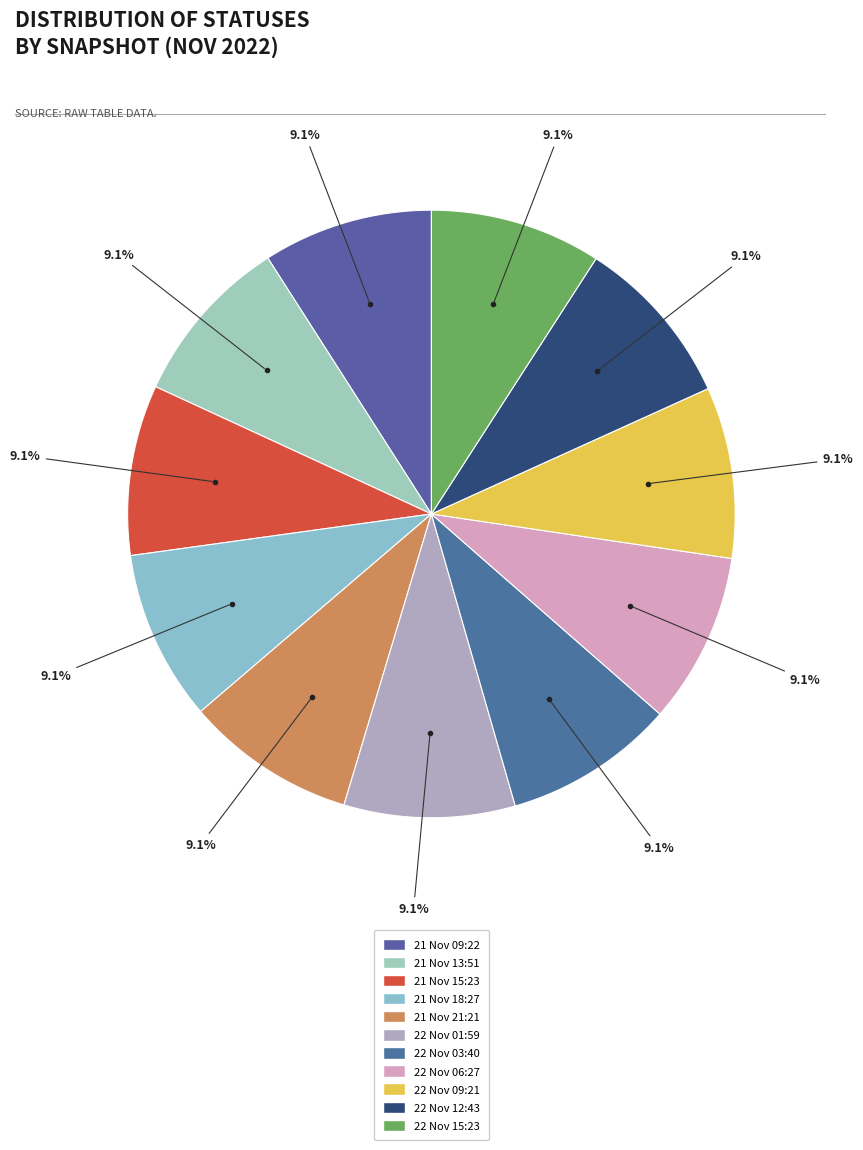

Count the number of slices in the pie.

11